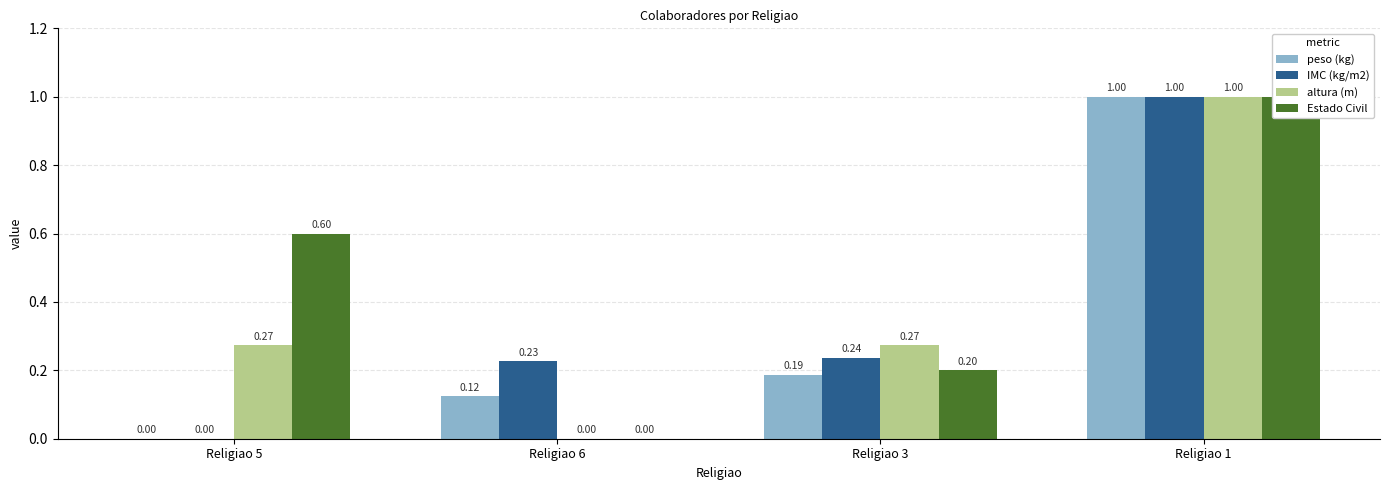

The Estado Civil series shows 0.1 at Religiao 3. True or false?

False